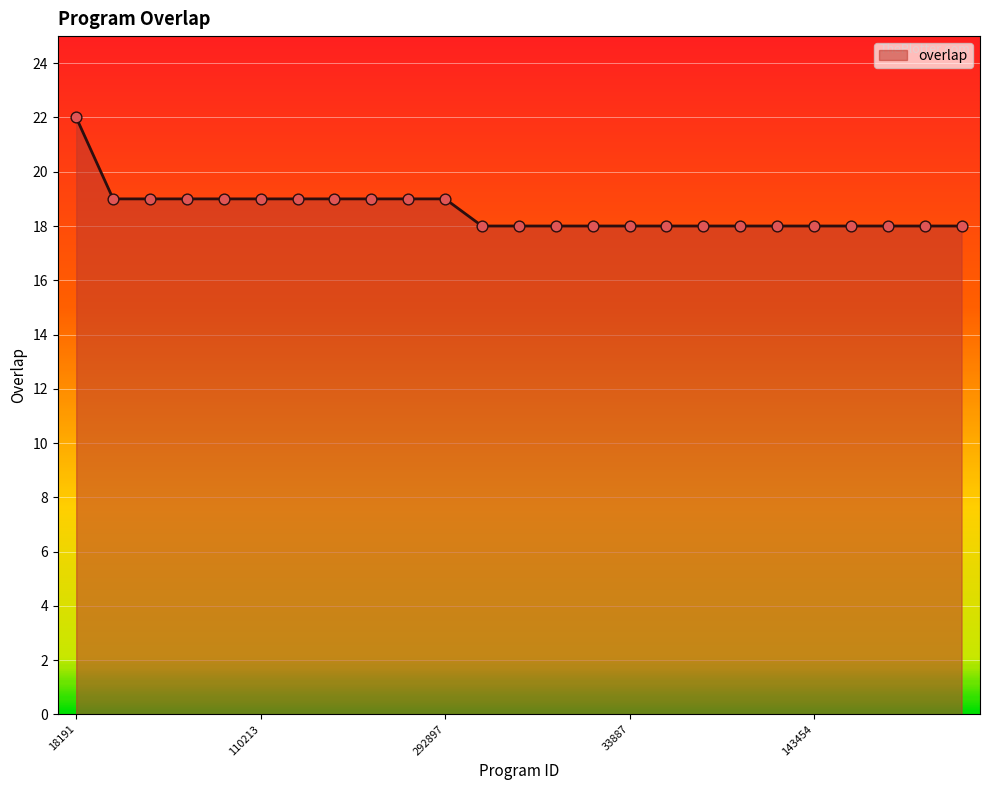

What is the maximum value shown in the chart?

22